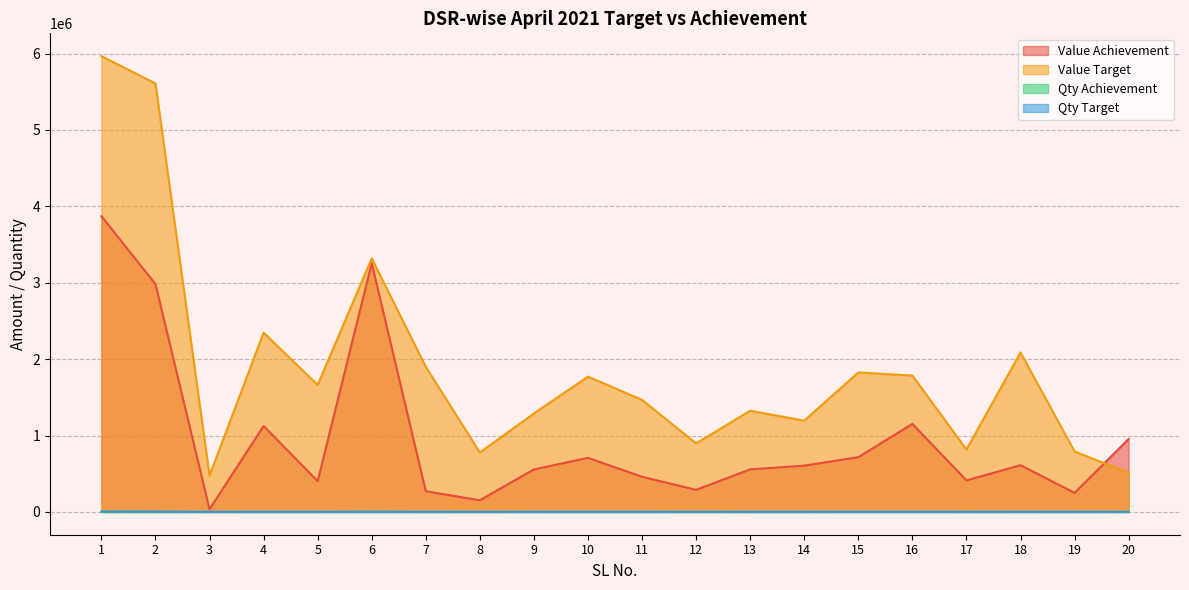

Where does the Qty Achievement series first go above 297?

1